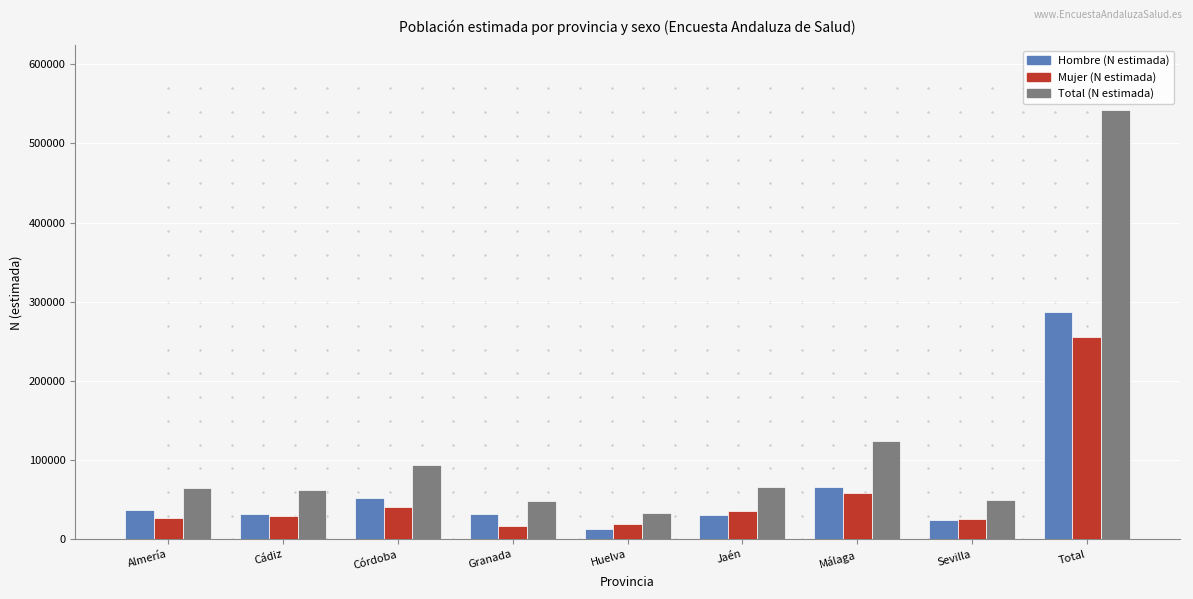

The Mujer (N estimada) series shows 25313 at Sevilla. True or false?

True